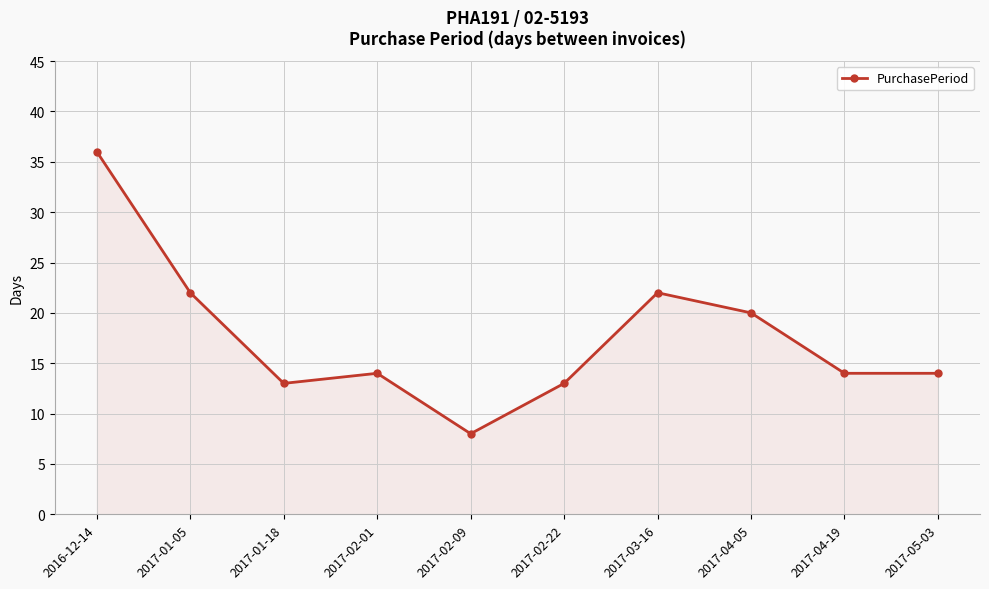

What is the value of the 7th point from the left?

22